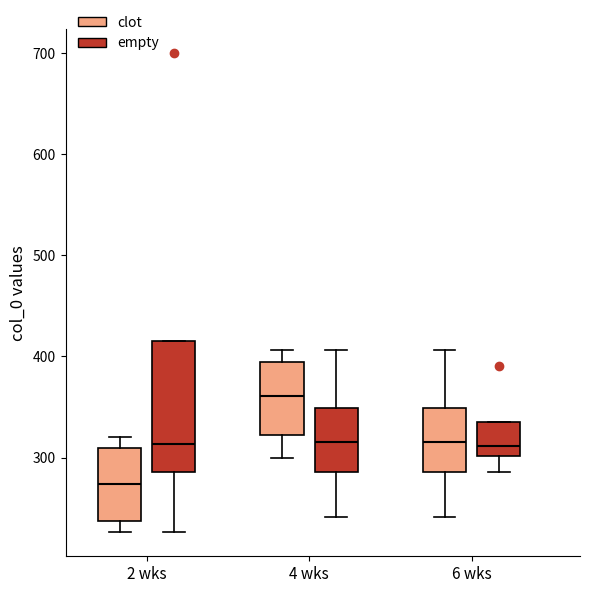

Which box is the tallest, from its lower edge to its upper edge?

2 wks (empty)